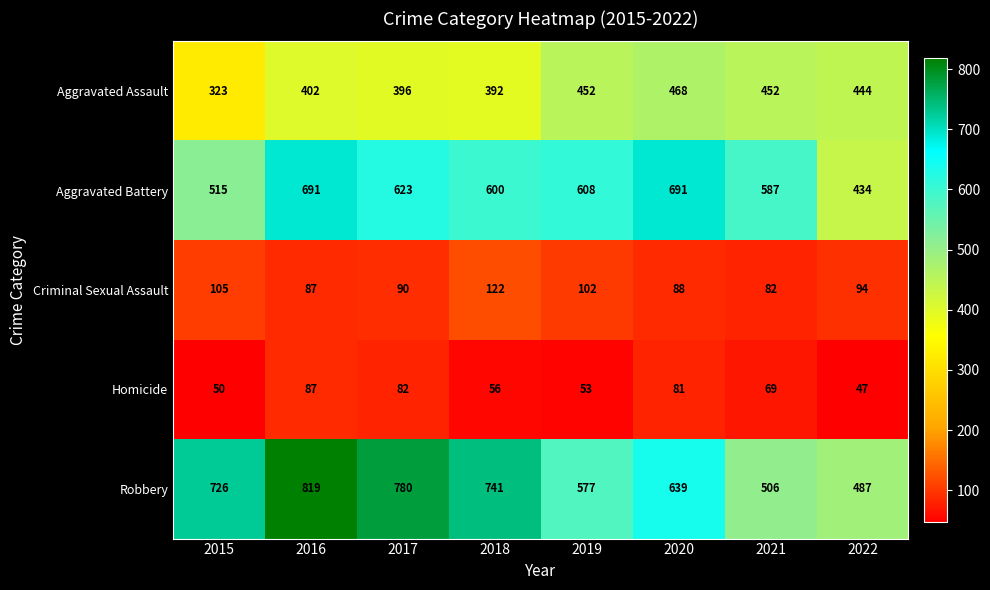

True or false: Aggravated Assault has a value of 323 at 2015.

True